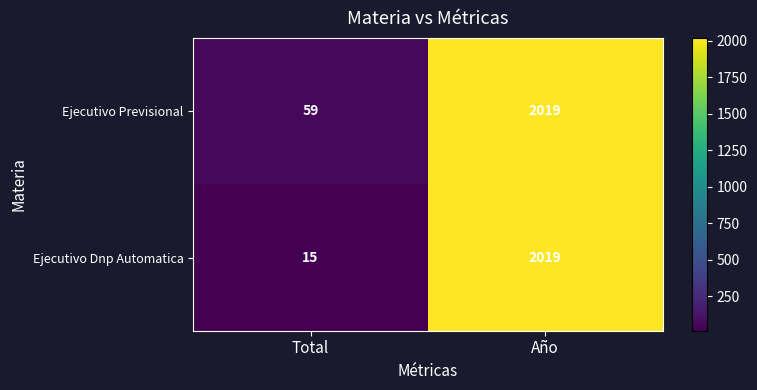

Between Total and Año, which series saw the biggest shift?

Ejecutivo Dnp Automatica